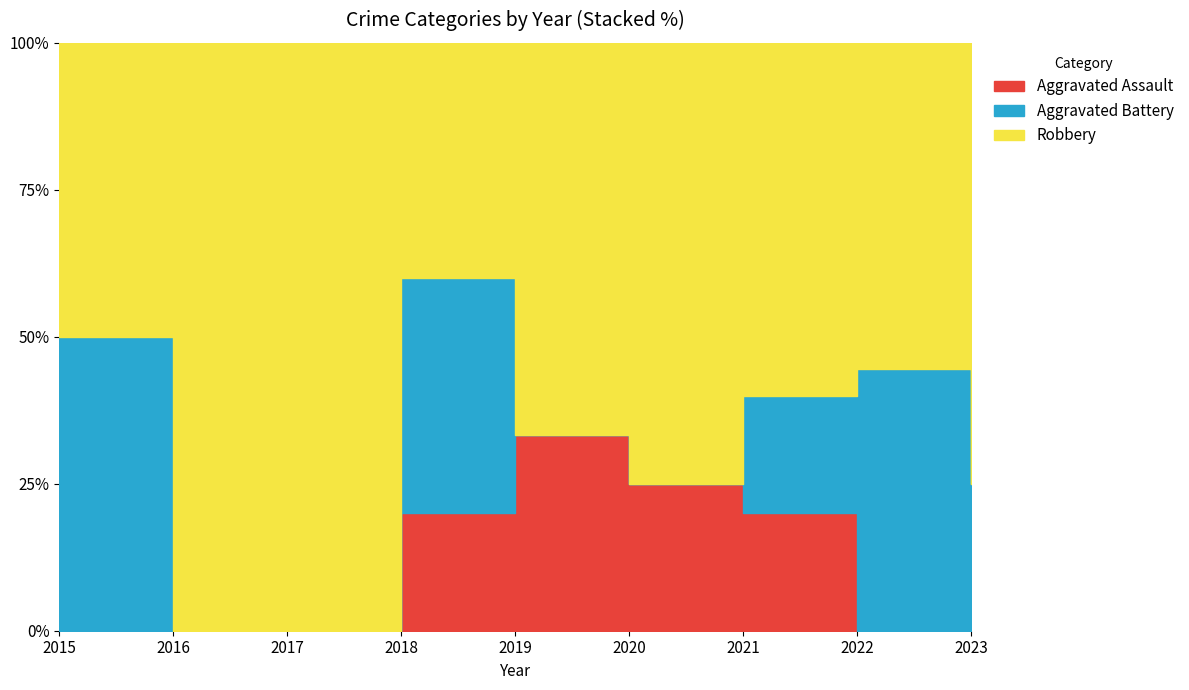

What are all the series names shown in the legend?

Aggravated Assault, Aggravated Battery, Robbery